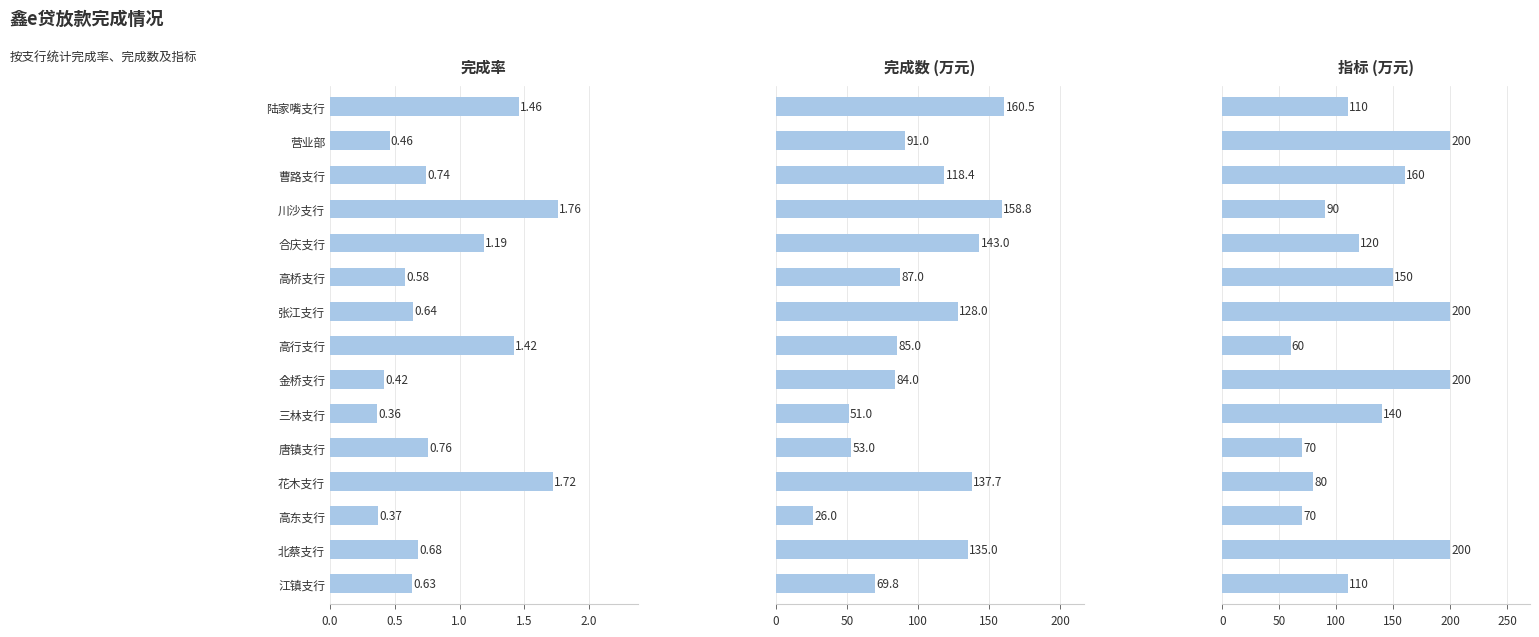

The value of 指标 at 北蔡支行 is 320.2. True or false?

False